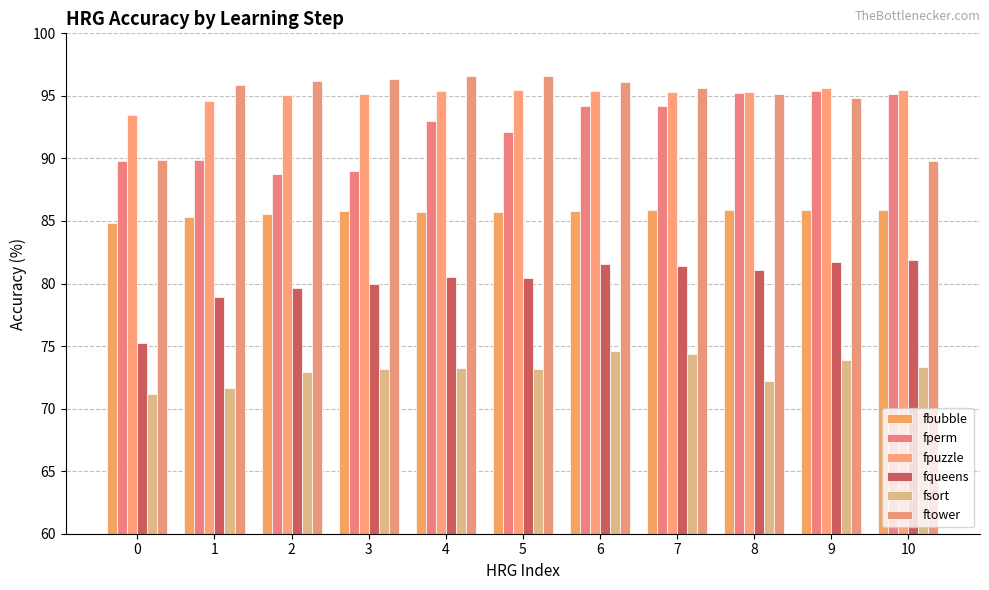

Which series changed the most between 7 and 9?

fperm